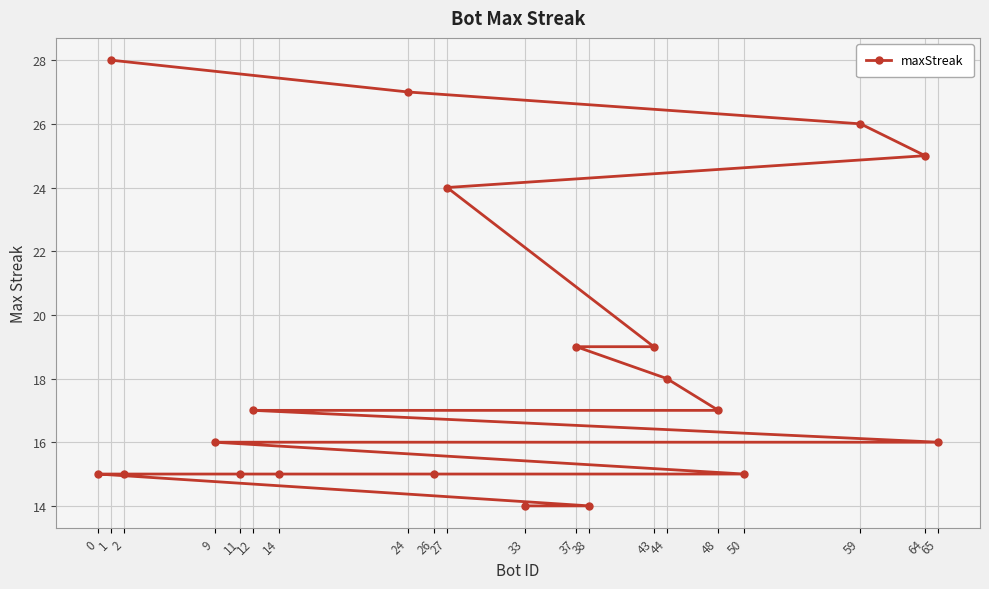

Which label corresponds to the smallest value in the chart?

38